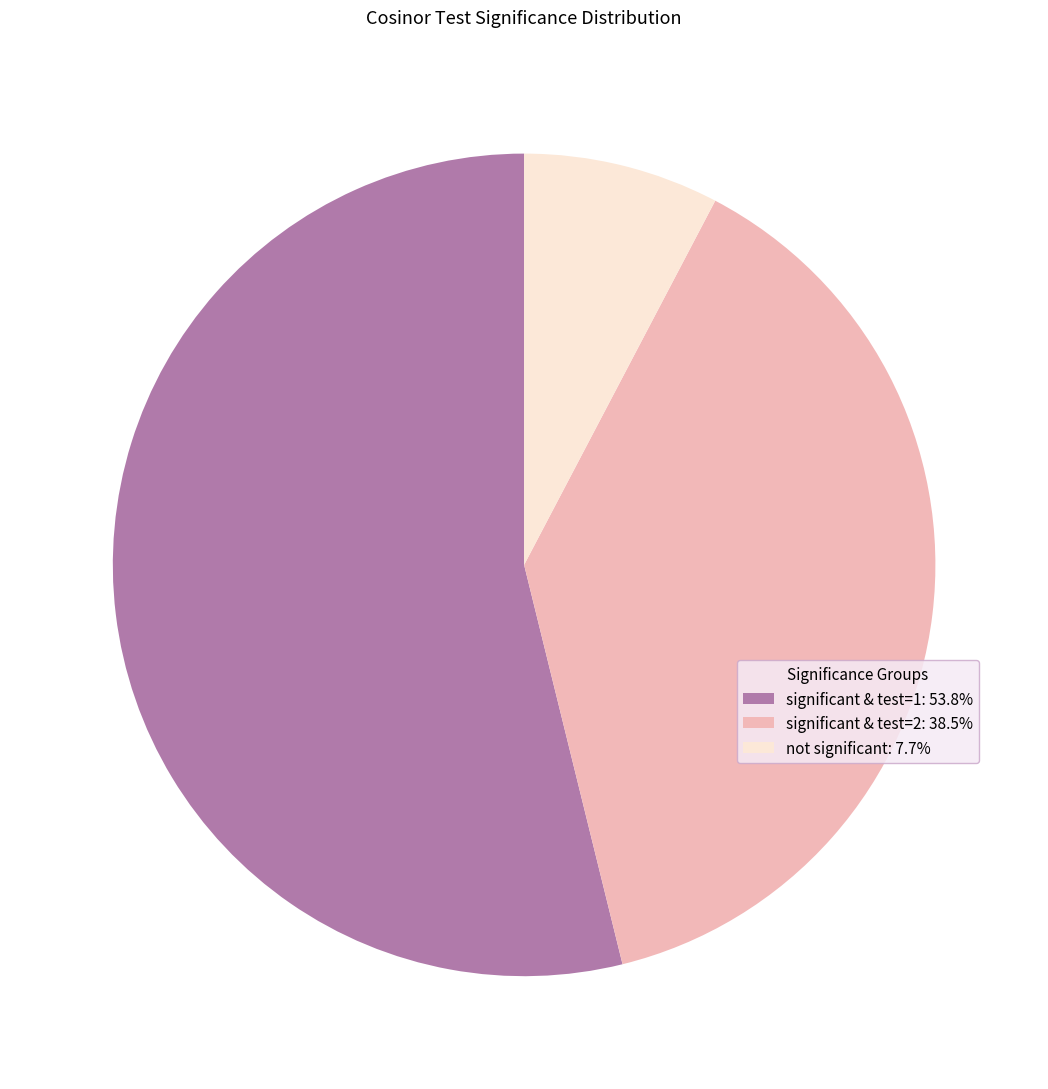

Is there any slice that represents more than half of the pie?

Yes